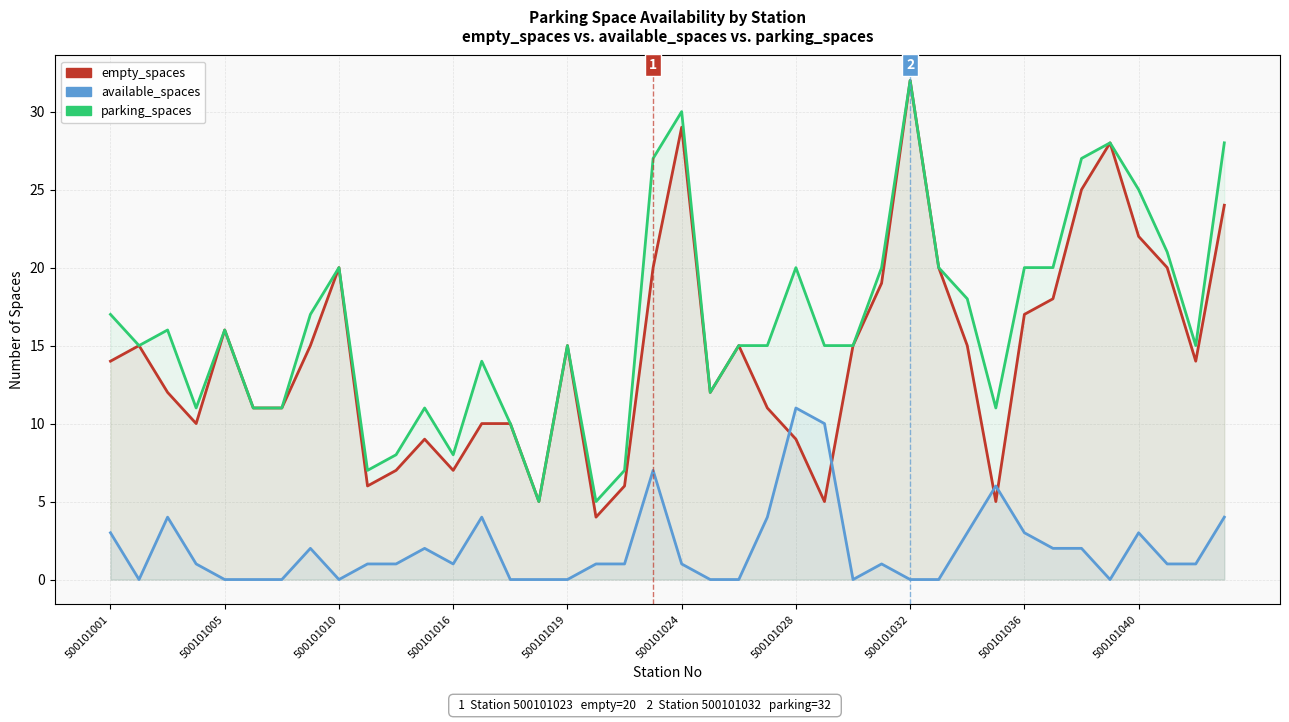

The value of parking_spaces at 17 is 9. True or false?

False